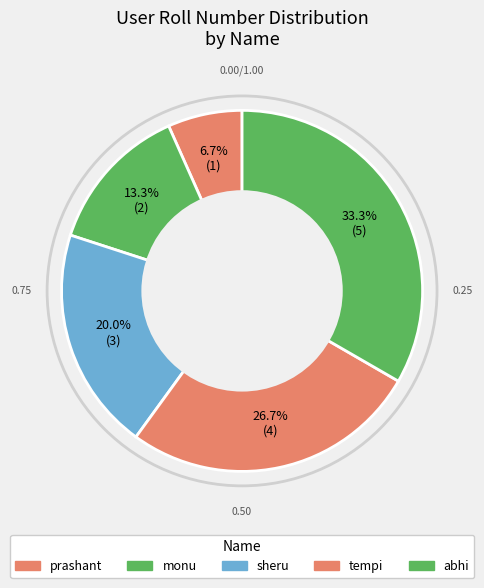

Approximately how many times larger is the value at monu compared to abhi?

0.4